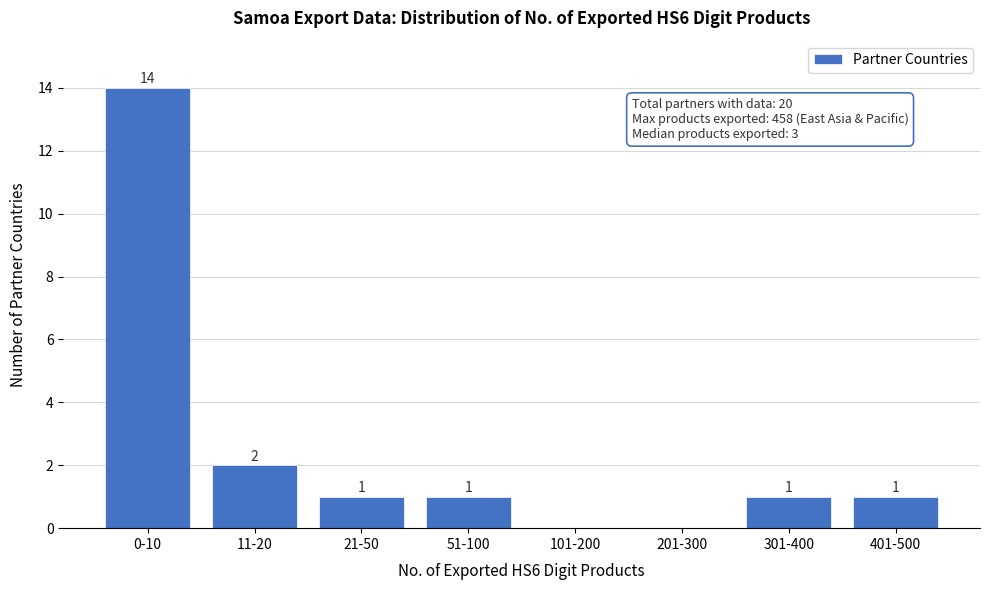

Reading left to right, list all the values displayed in this chart.

0-10=14	11-20=2	21-50=1	51-100=1	101-200=0	201-300=0	301-400=1	401-500=1